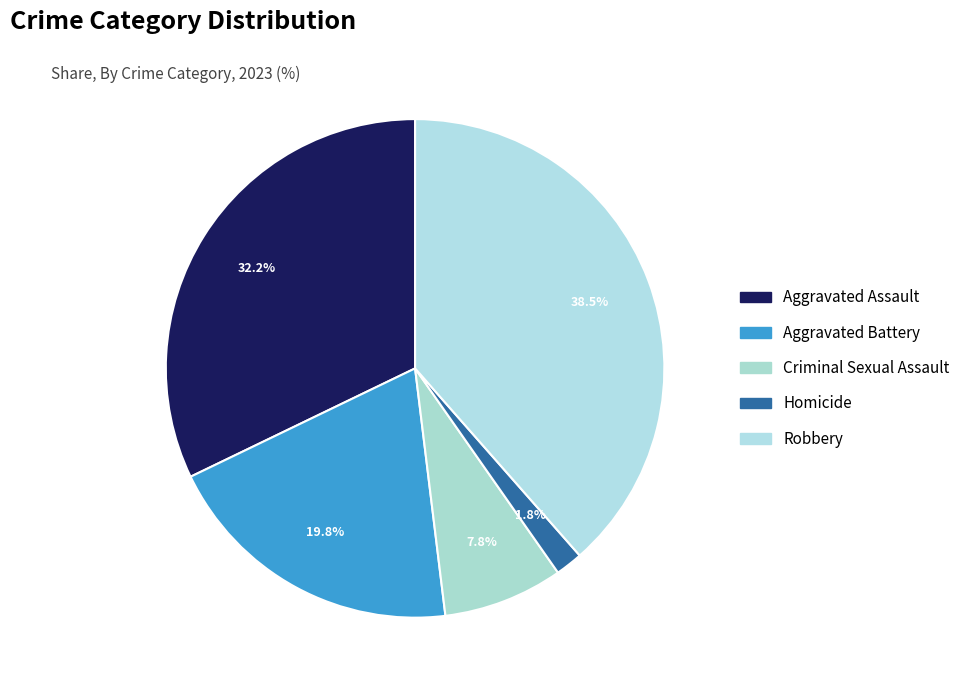

How many segments does this pie chart have?

5